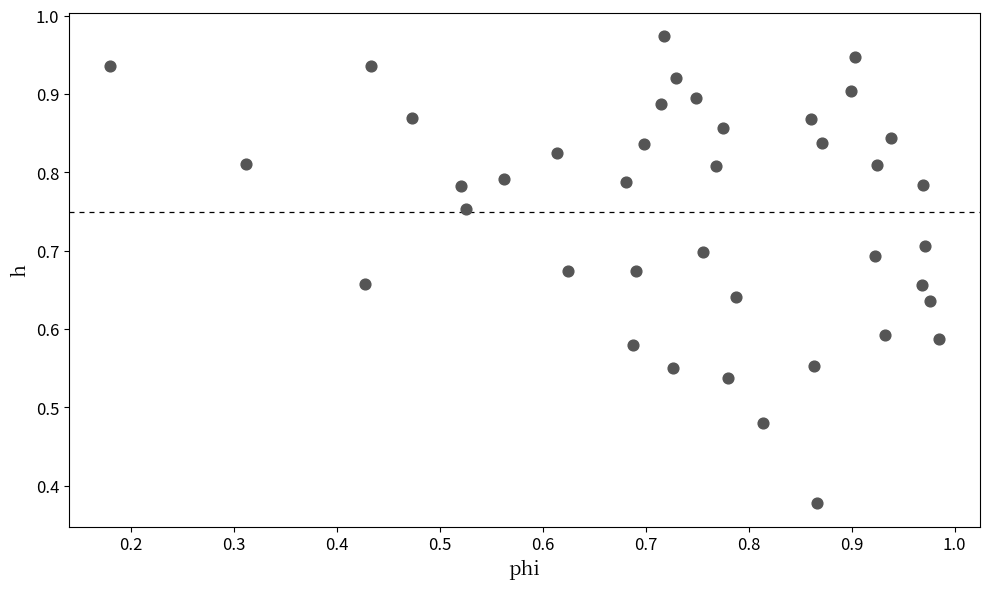

Count the number of points in this scatter plot.

40